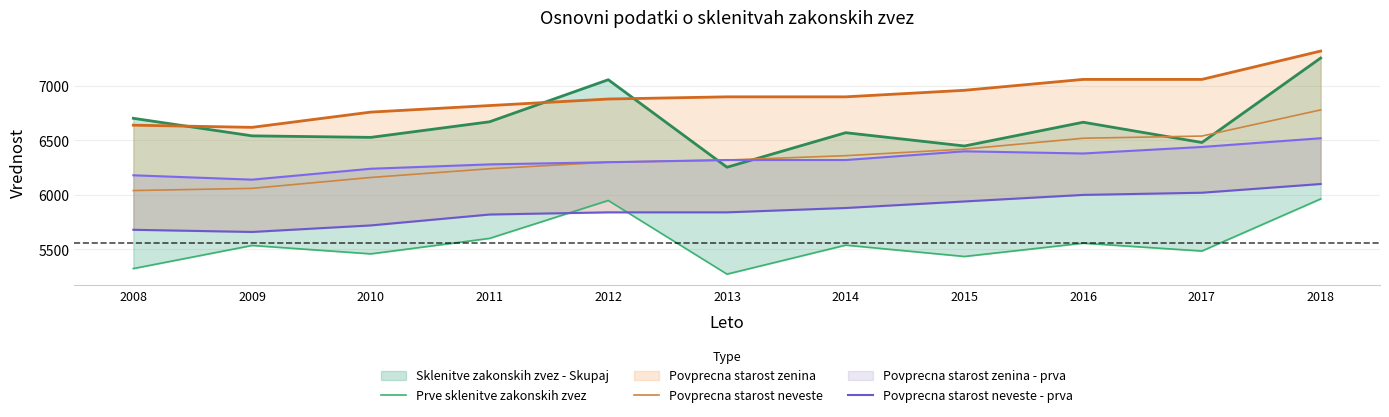

Does the chart have visible grid lines?

Yes